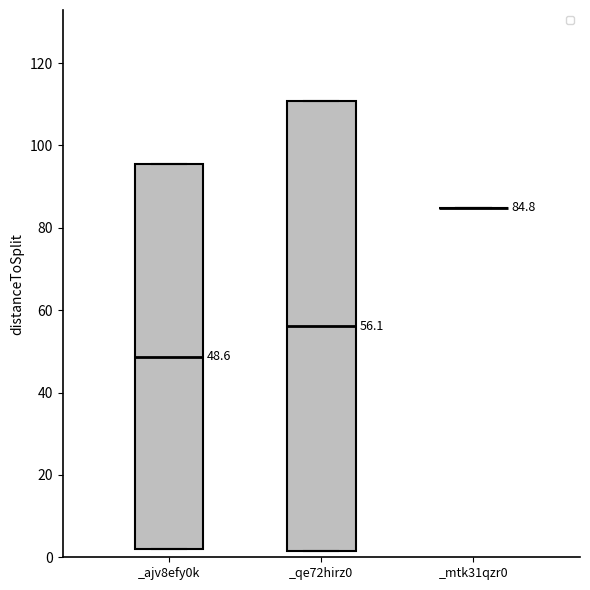

Comparing the boxes themselves (not the whiskers), which one is the tallest?

_qe72hirz0